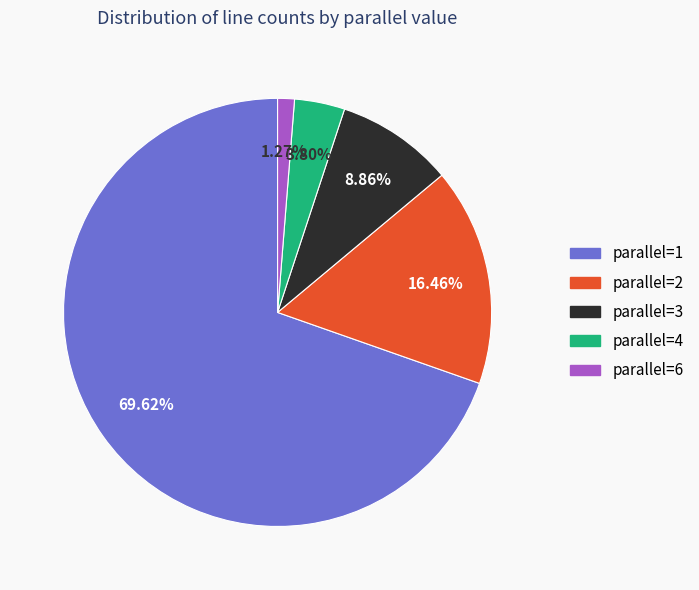

The parallel=3 slice represents 1% of the pie. True or false?

False